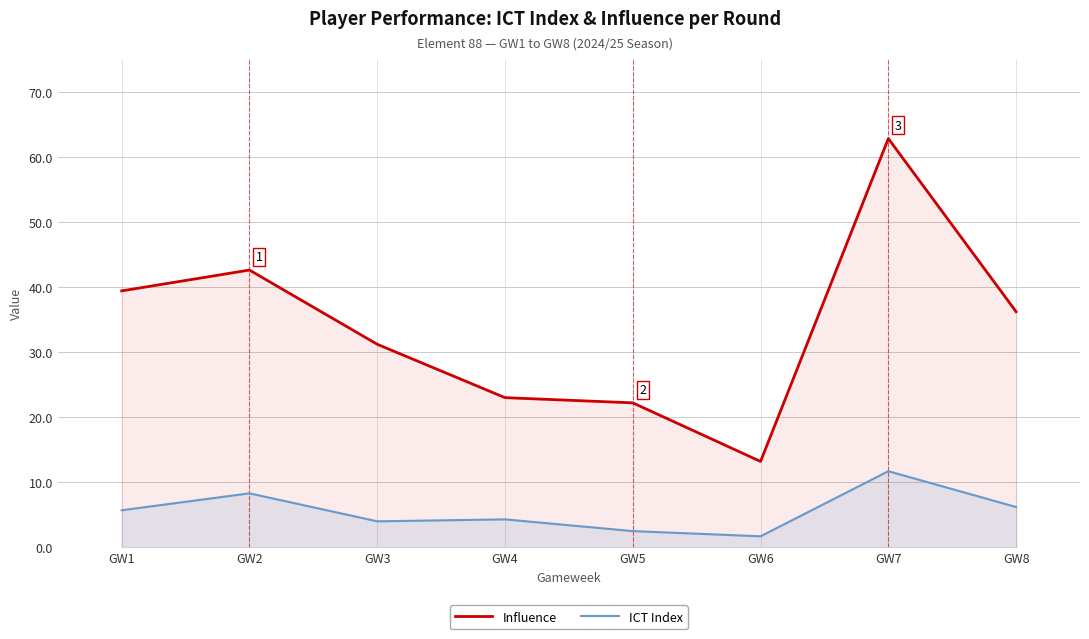

True or false: ICT Index has more than 2 interior local peaks.

True